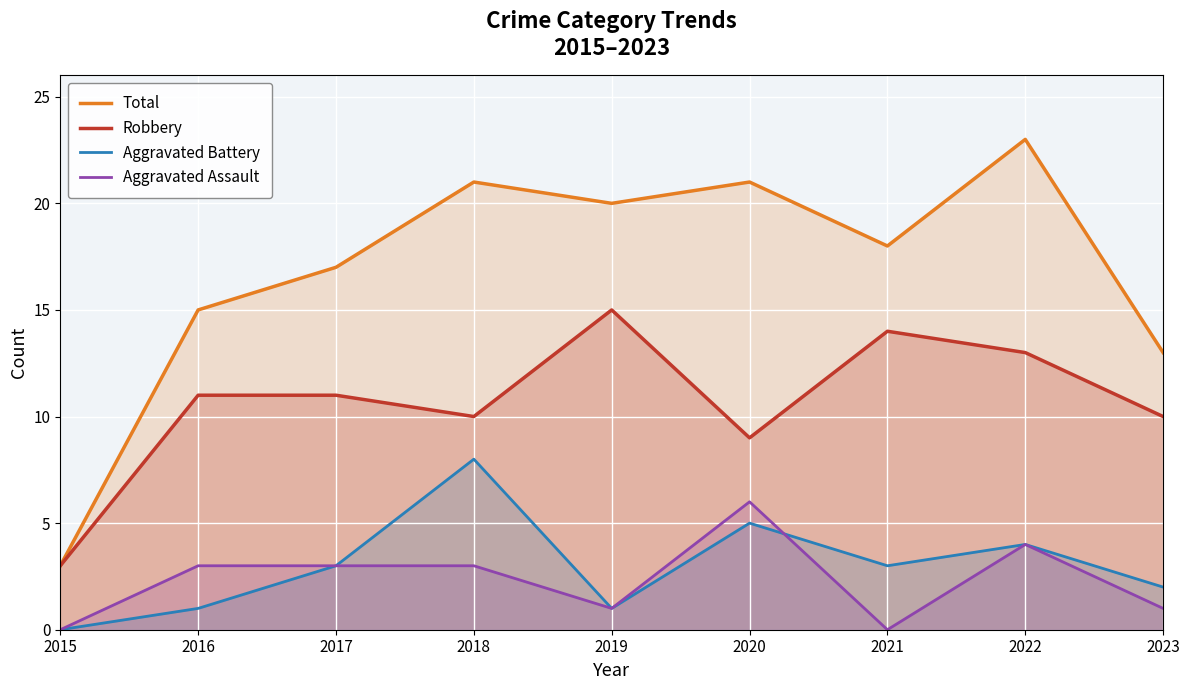

What value does the Robbery series have at 2016?

11